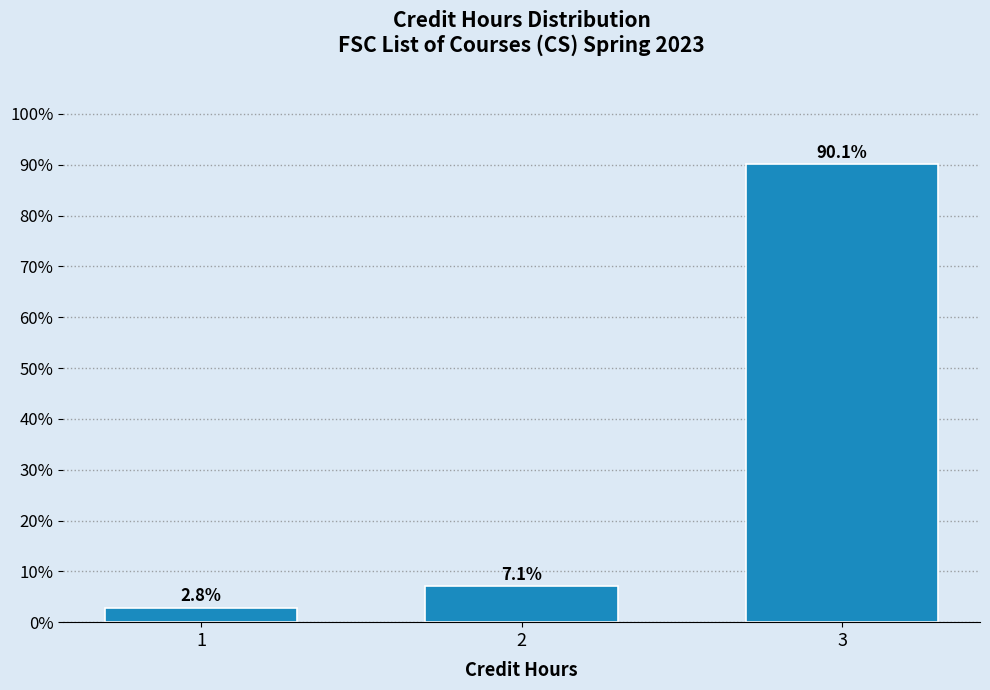

Reading left to right, transcribe all the data shown in this chart.

2.8	7.1	90.1